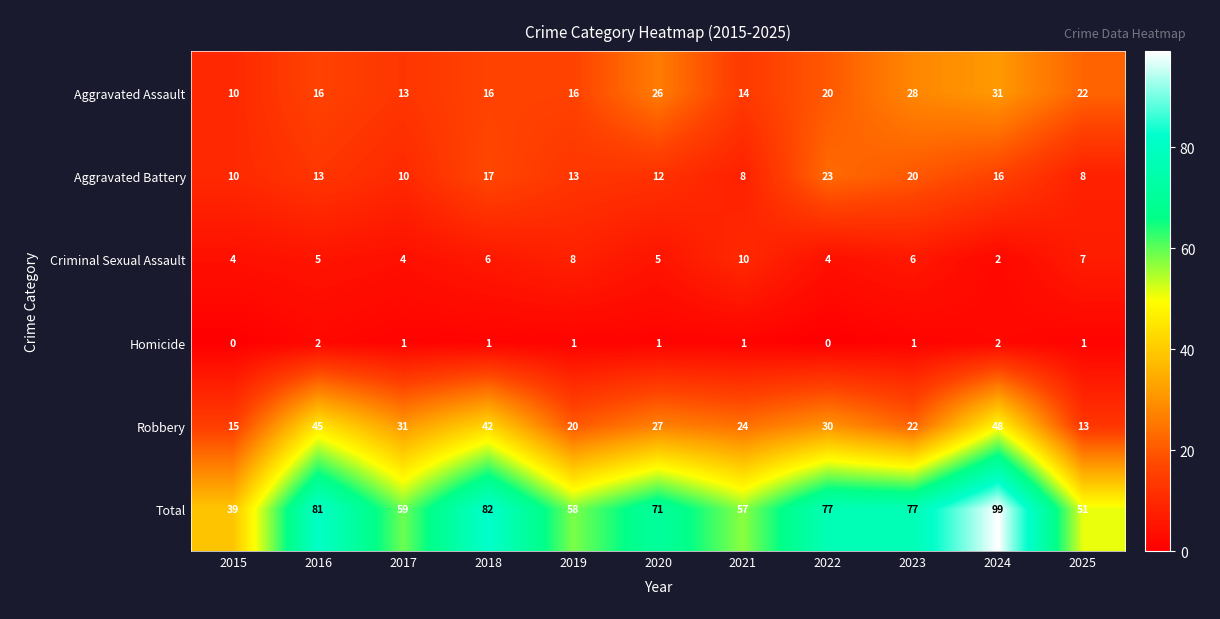

True or false: Homicide has a value of 1 at 2020.

True